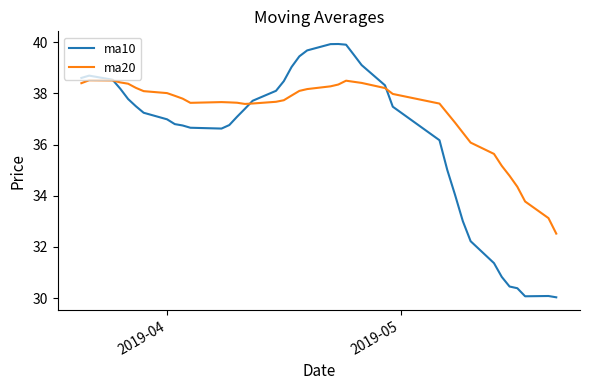

Which series has the largest range (max minus min)?

ma10